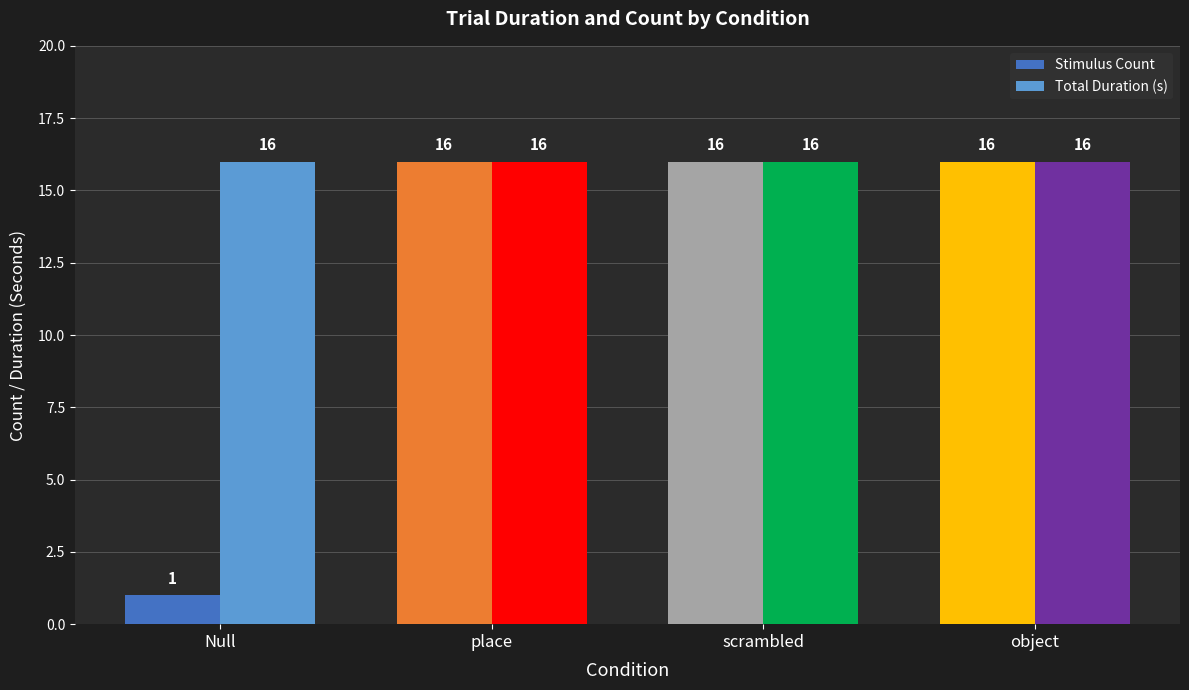

List the series in order of their overall mean, lowest first.

Stimulus Count, Total Duration (s)